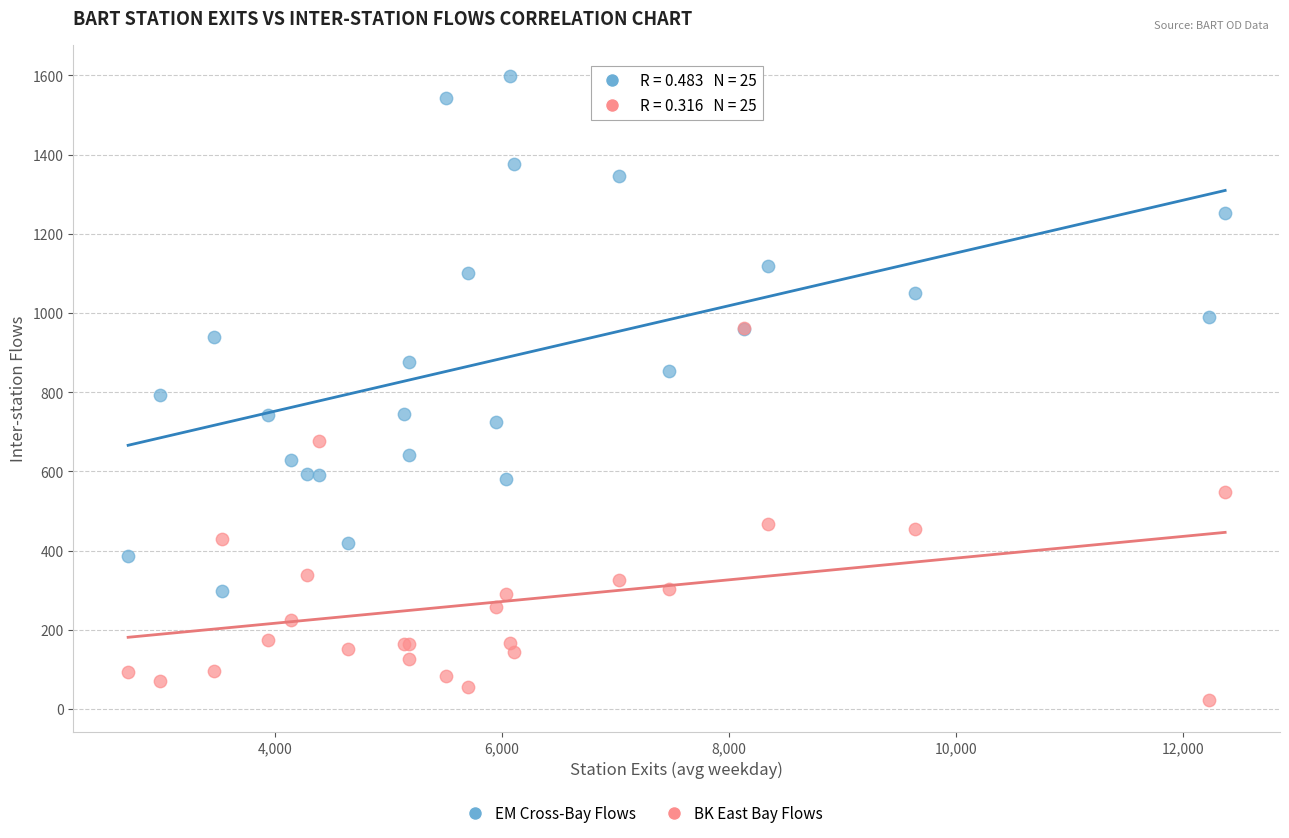

Which series has the largest Y range (max minus min)?

EM Cross-Bay Flows